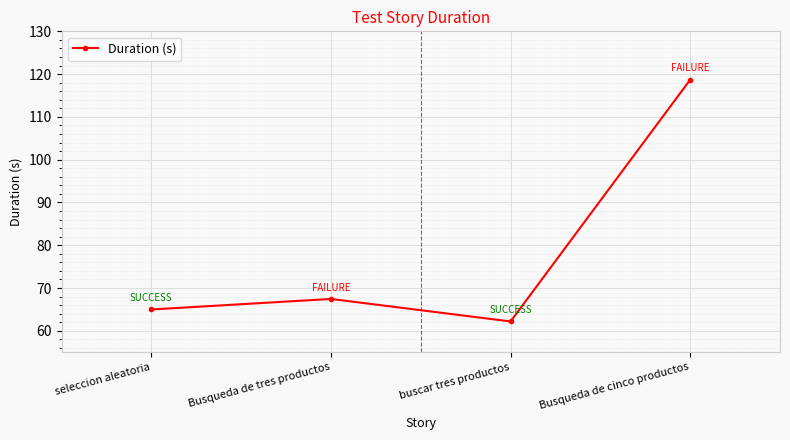

What is the smallest value displayed?

62.2